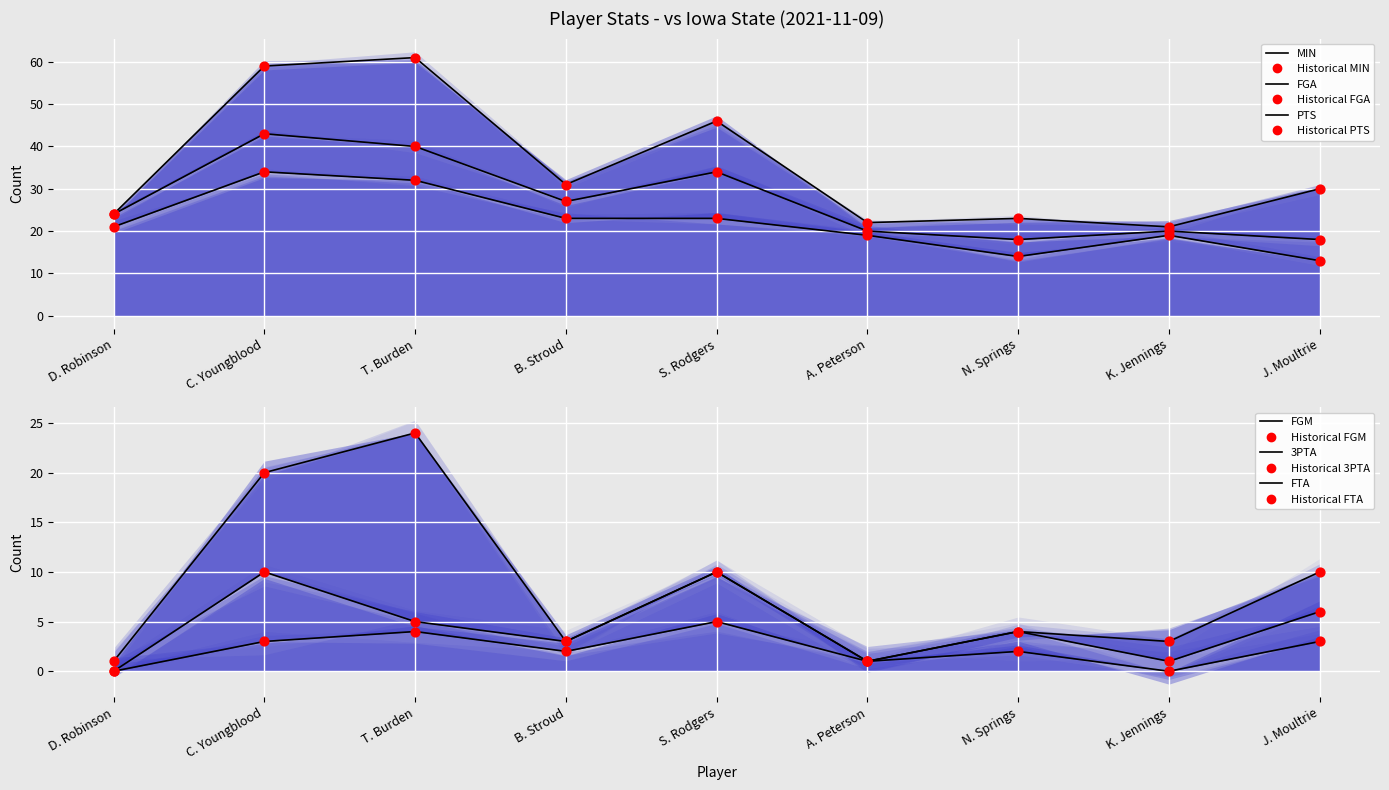

What are all the series names shown in the legend?

MIN, FGA, PTS, FGM, 3PTA, FTA